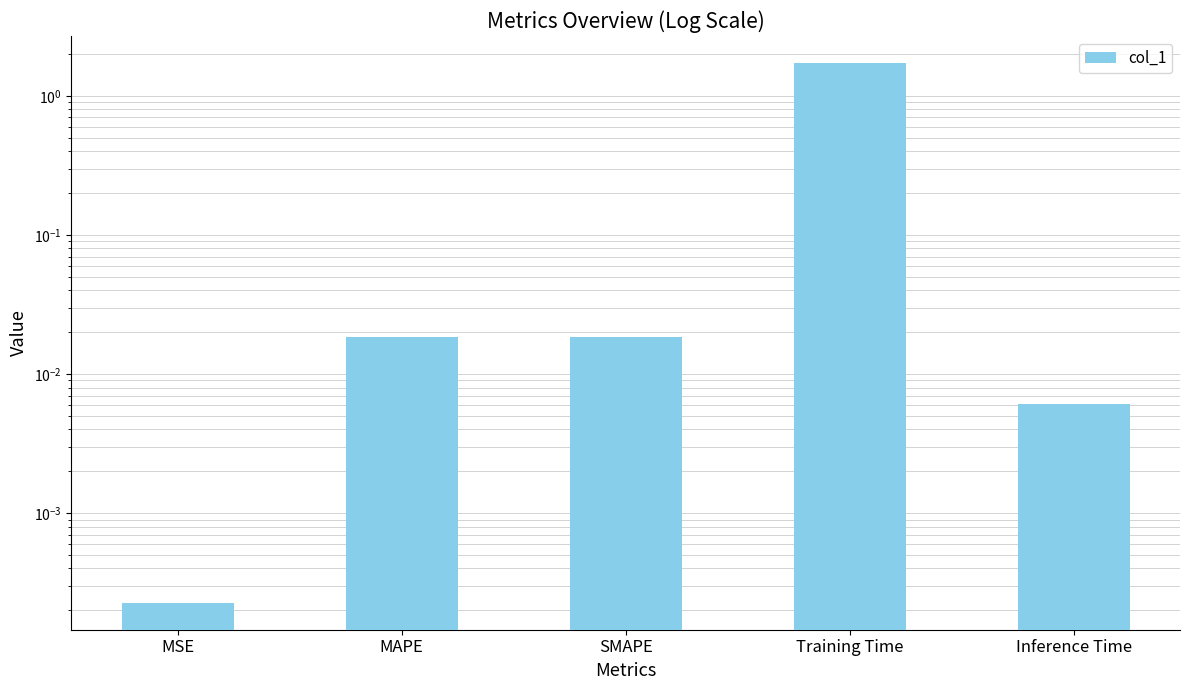

What is the label of the 3rd bar from the left?

SMAPE